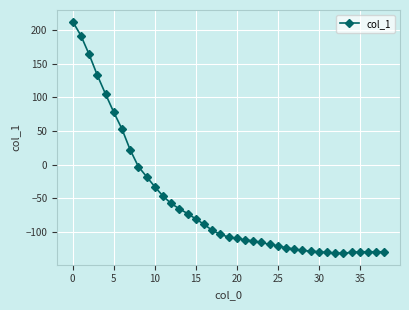

What is the sum of all values?

-2193